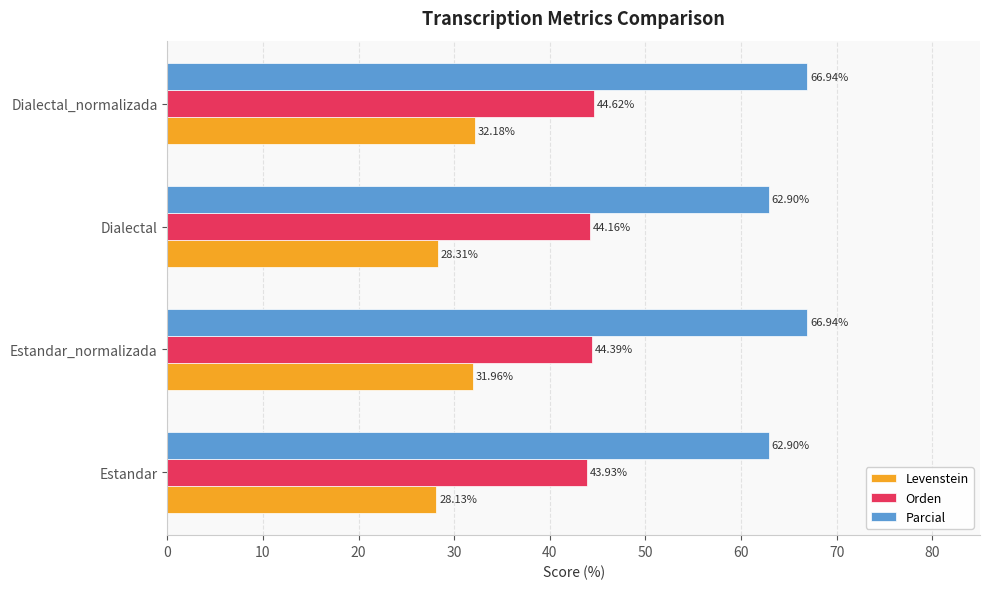

Is the value of Parcial at Estandar_normalizada greater than the value of Levenstein at Estandar?

Yes